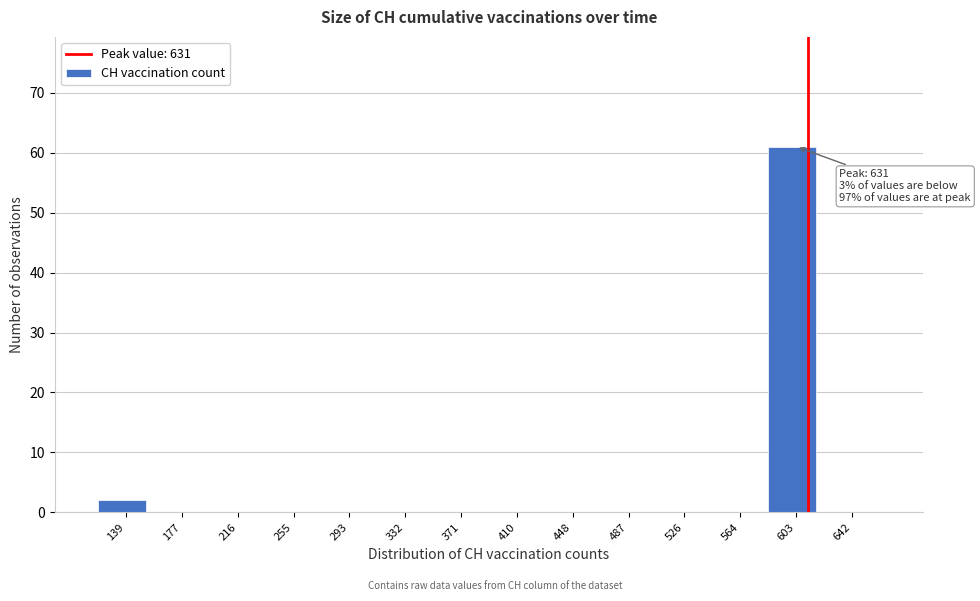

Reading left to right, what are all the values shown in this chart?

139=2	177=0	216=0	255=0	293=0	332=0	371=0	410=0	448=0	487=0	526=0	564=0	603=61	642=0